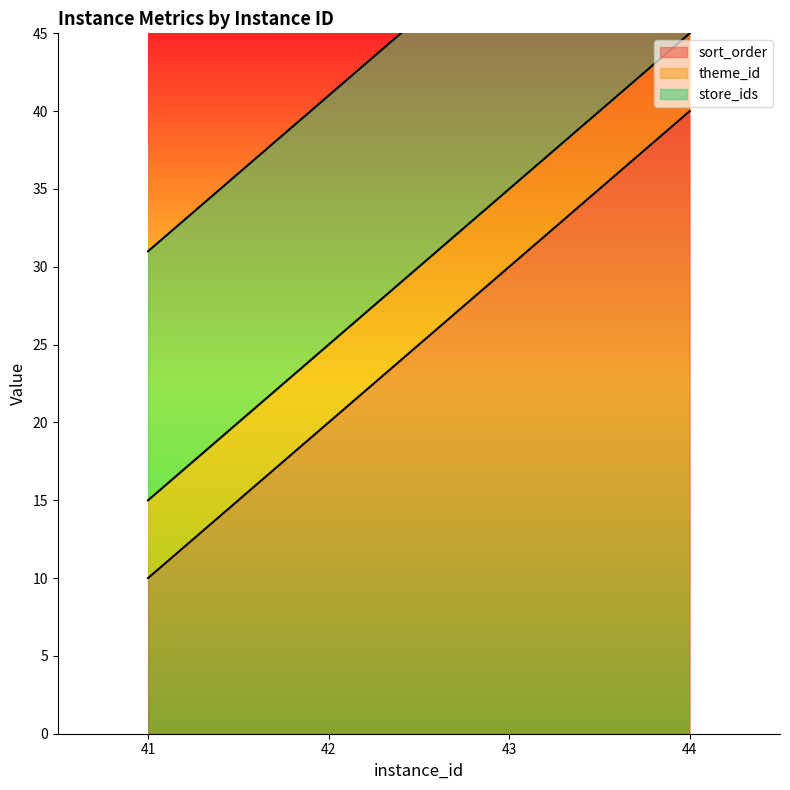

How many series are shown in this chart?

3